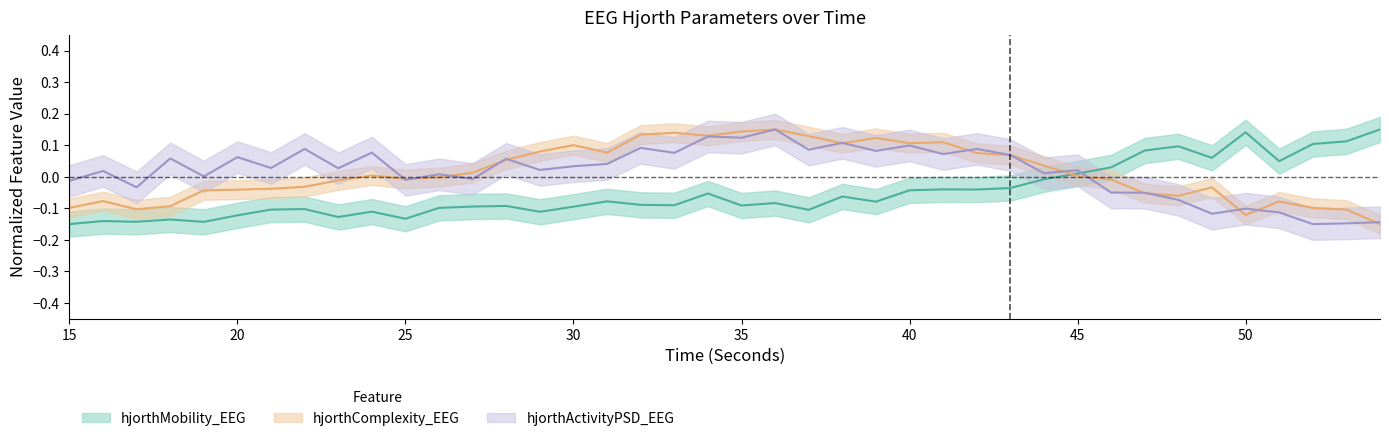

How many categories are shown in the chart?

40